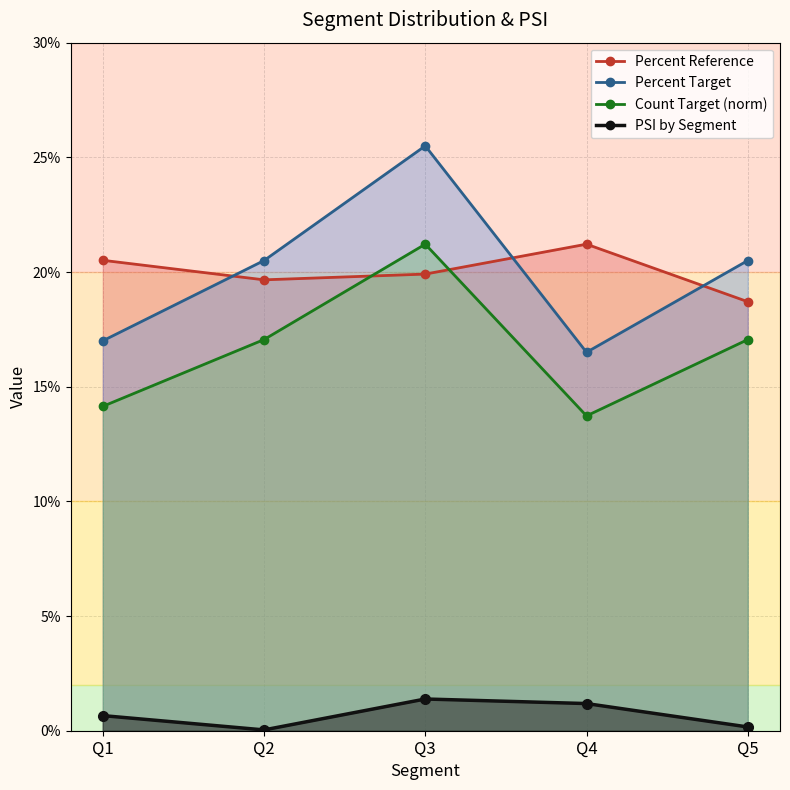

At which label does Percent Reference reach its minimum?

Q5